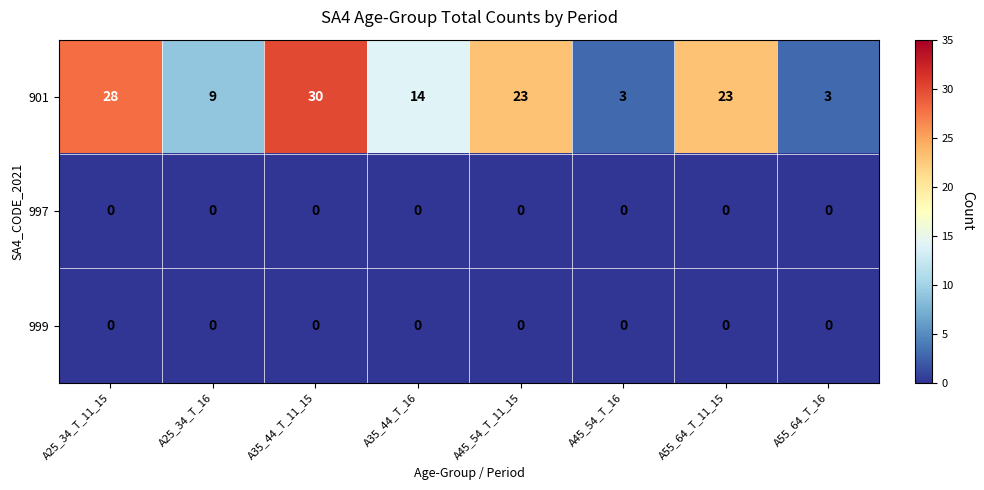

Reading right to left, extract all data points from this chart.

901: 3	23	3	23	14	30	9	28
997: 0	0	0	0	0	0	0	0
999: 0	0	0	0	0	0	0	0